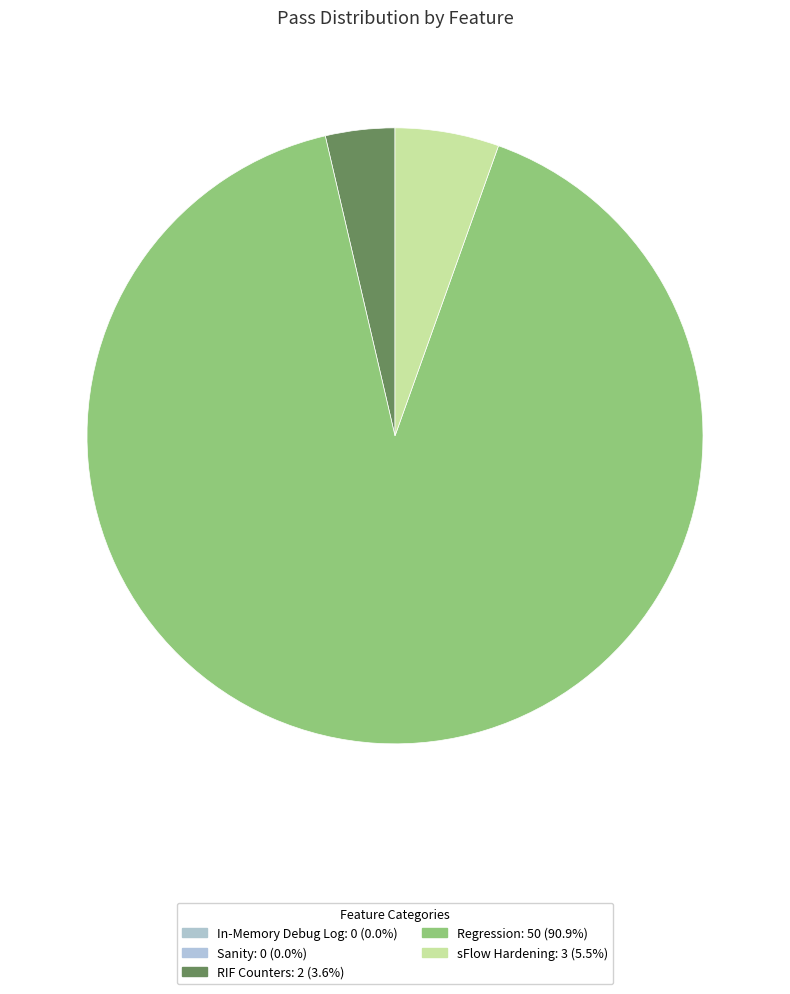

How much of the chart is everything except In-Memory Debug Log?

100.0%